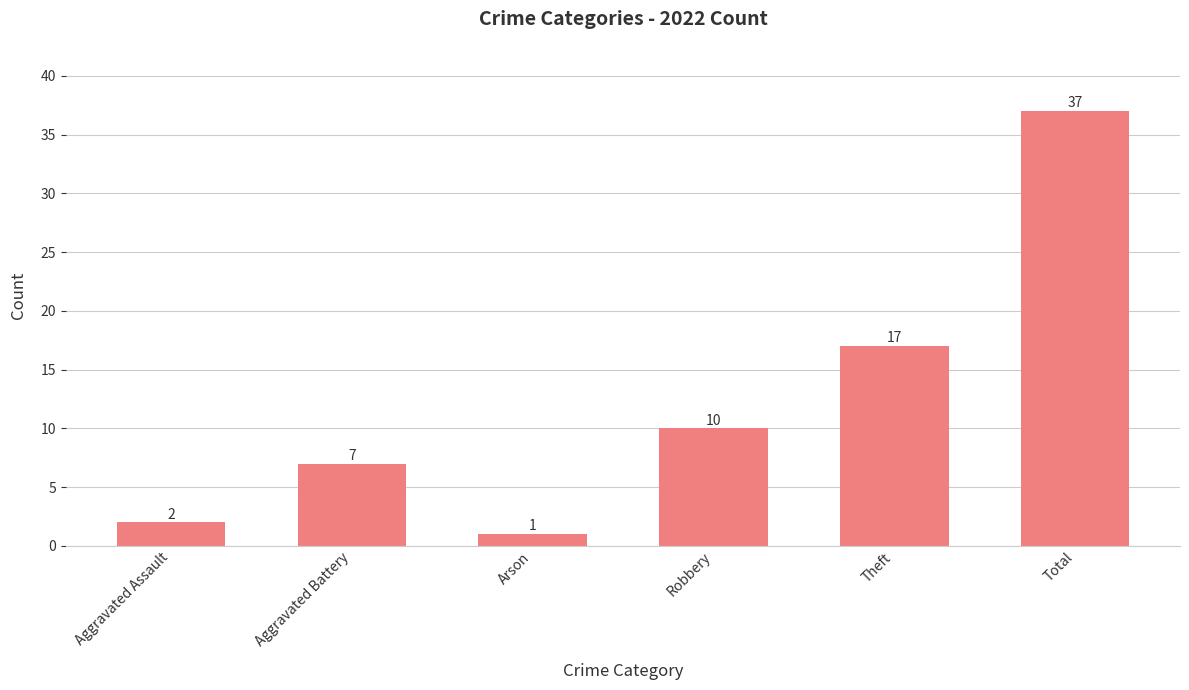

Are the bars grouped side by side (vs. stacked)?

No